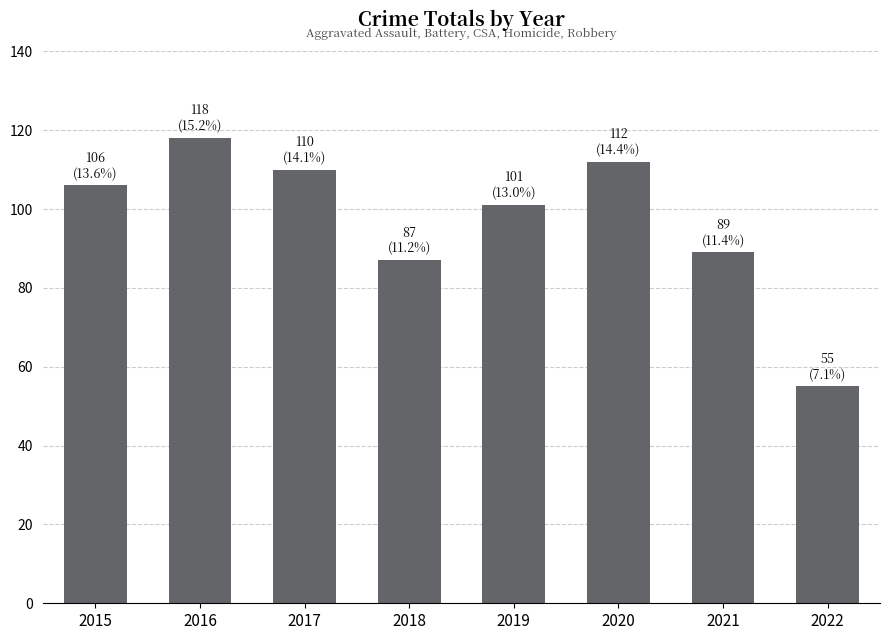

The value at 2022 is 22. True or false?

False